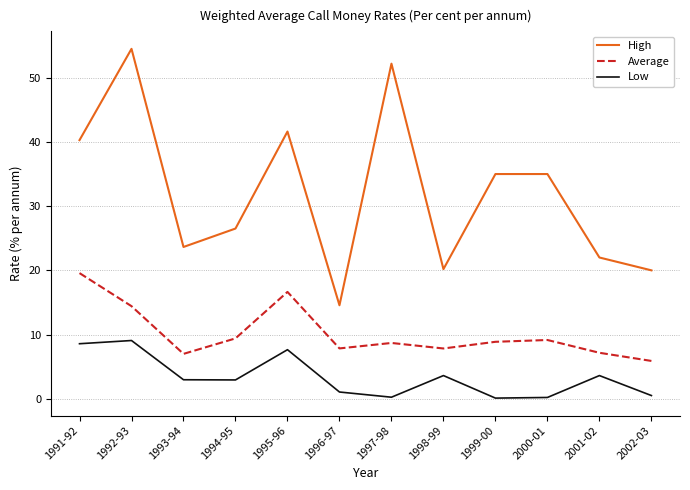

Rank the series at 1993-94 from highest to lowest value.

High, Average, Low